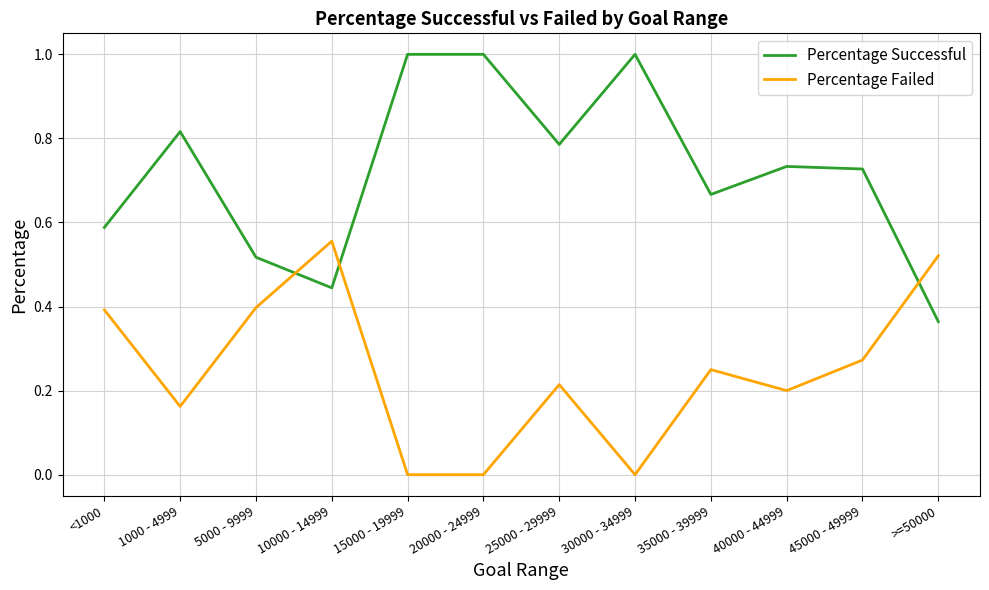

The Percentage Successful series shows 0.3 at 15000 - 19999. True or false?

False